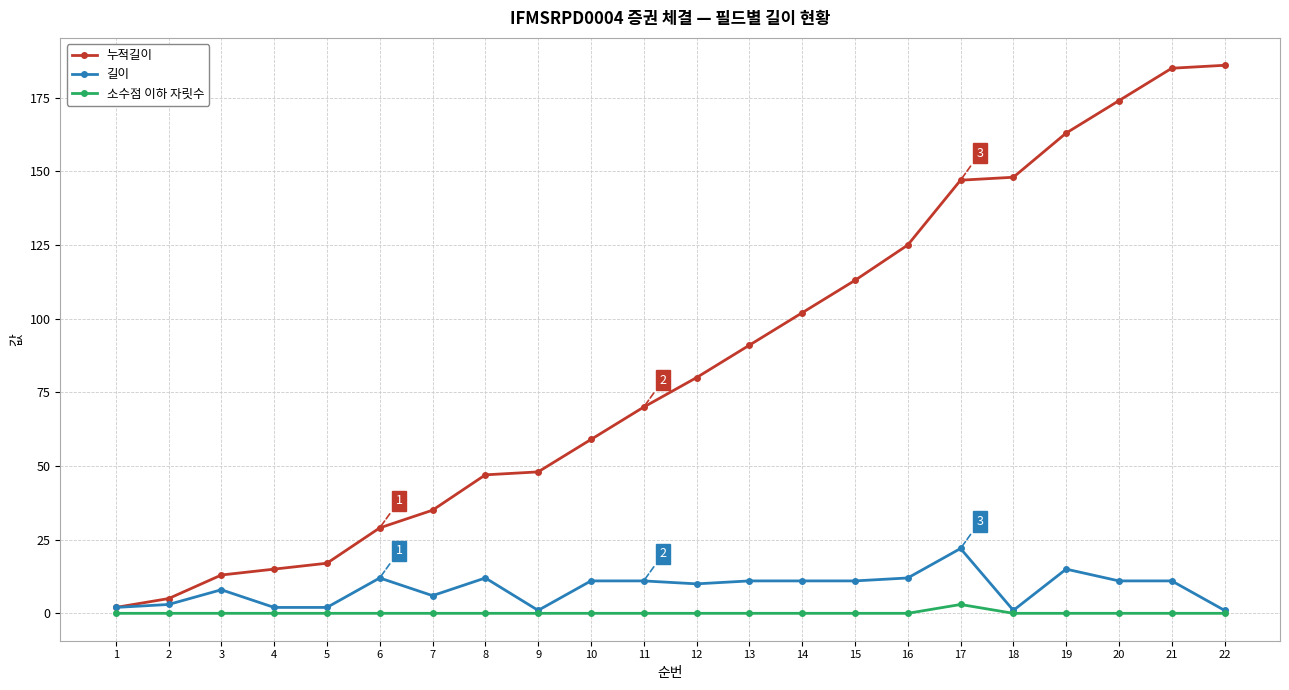

True or false: 길이 has more than 1 points higher than both neighbors.

True